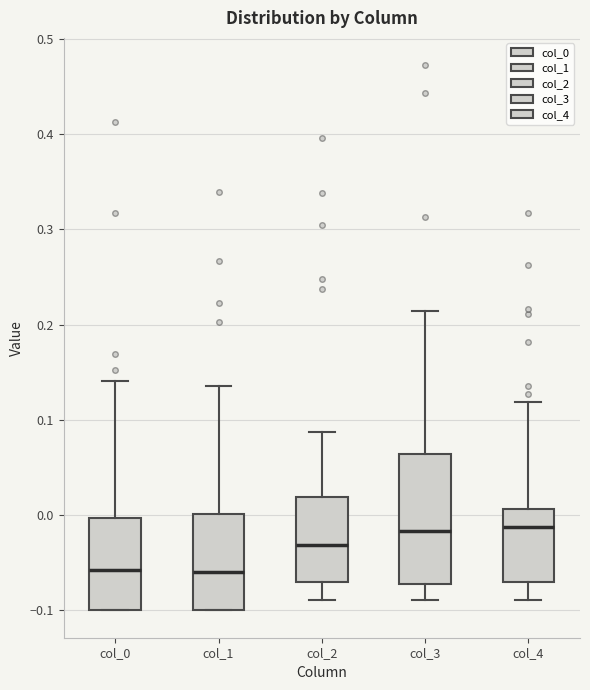

Reading left to right, transcribe this box plot: for each box, give where its median line is, the range the box spans, and where its two whiskers end, as read against the y-axis. The values are not printed on the chart, so give them approximately, as read against the axis.

col_0: median -0.06, box -0.10 to 0.00, whiskers -0.10 to 0.14
col_1: median -0.06, box -0.10 to 0.00, whiskers -0.10 to 0.14
col_2: median -0.03, box -0.07 to 0.02, whiskers -0.09 to 0.09
col_3: median -0.02, box -0.07 to 0.06, whiskers -0.09 to 0.21
col_4: median -0.01, box -0.07 to 0.01, whiskers -0.09 to 0.12